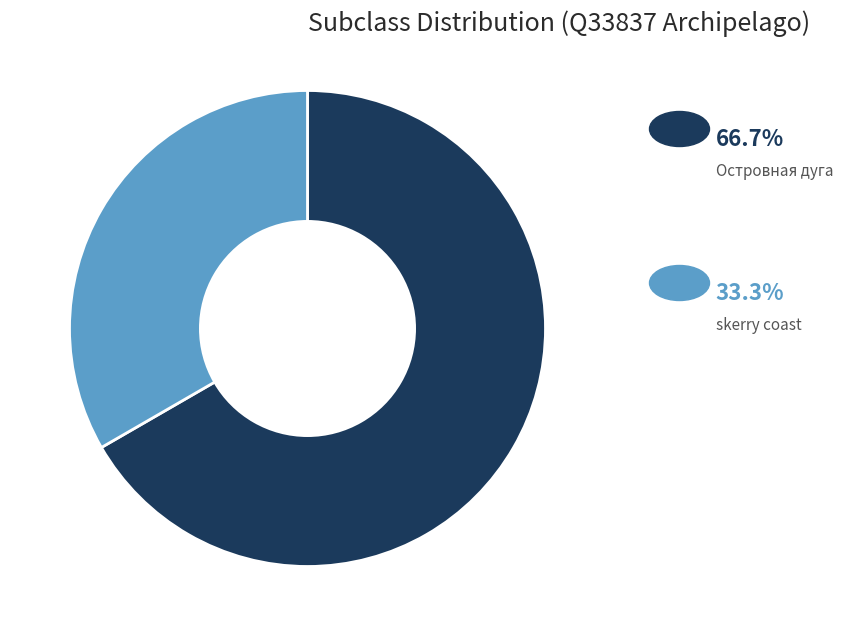

Does any single category account for the majority?

Yes